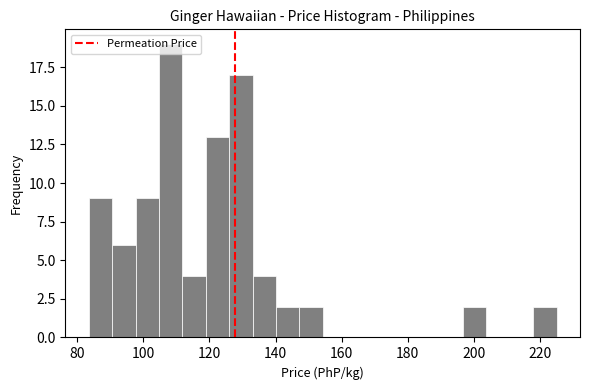

Read against the x-axis, roughly where is the centre of the tallest bar?

108